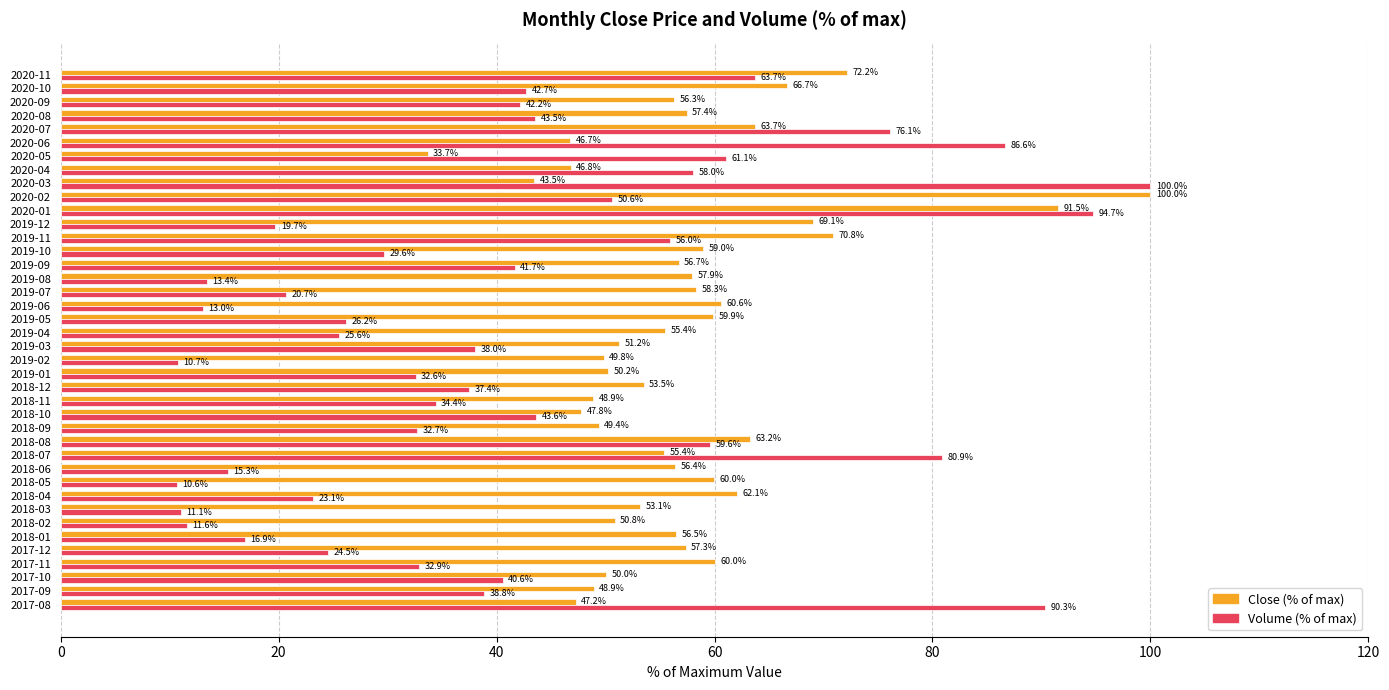

At which category does the chart reach its minimum across all series?

2018-05